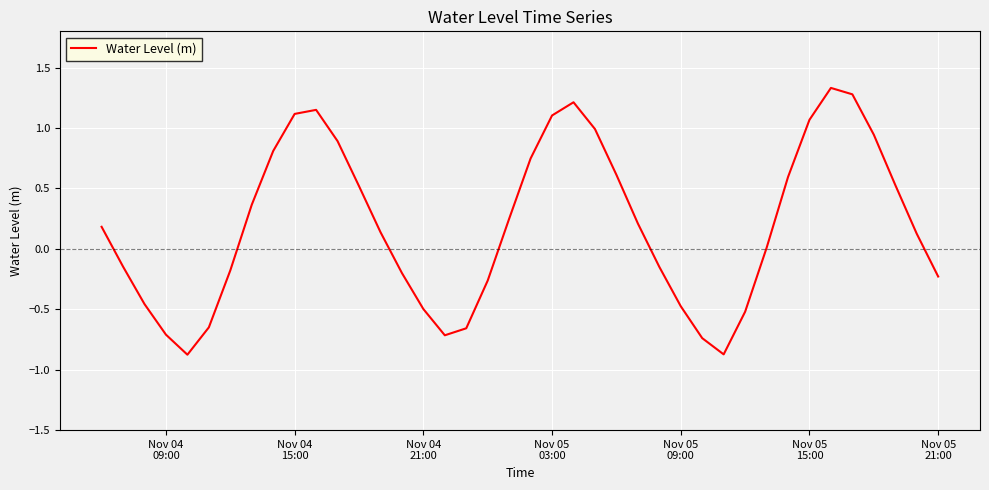

What is the maximum value shown in the chart?

1.3